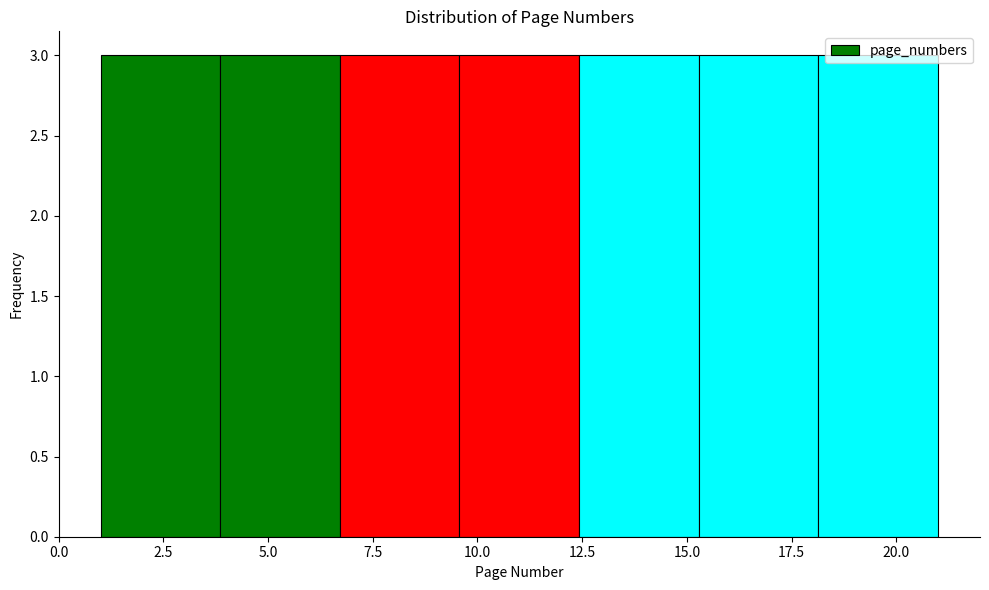

Reading left to right, list every bar in this chart as the range it spans on the x-axis followed by its height. Neither the bar edges nor the heights are printed on the chart, so give them approximately, as read against the axes.

1.0 to 4.0: 3
4.0 to 6.5: 3
6.5 to 9.5: 3
9.5 to 12.5: 3
12.5 to 15.5: 3
15.5 to 18.0: 3
18.0 to 21.0: 3